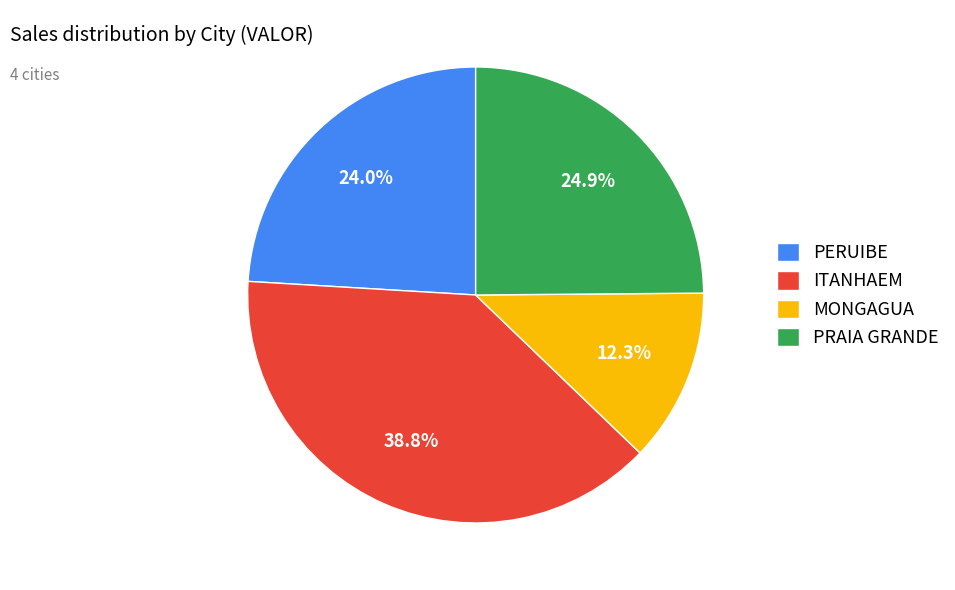

Does PRAIA GRANDE represent more than half of the total?

No